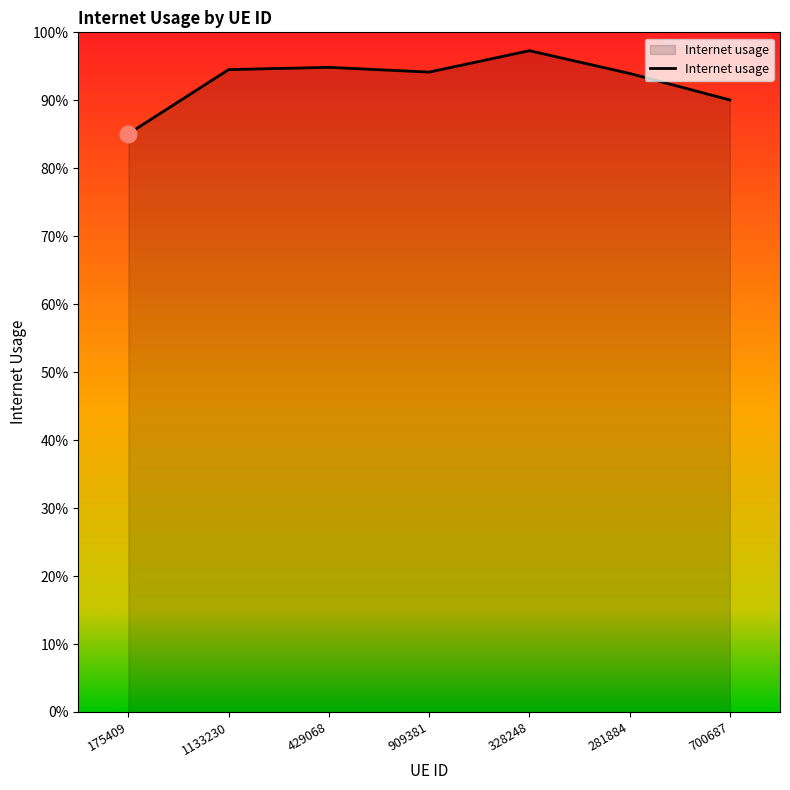

Does the chart display data point markers on the line(s)?

No